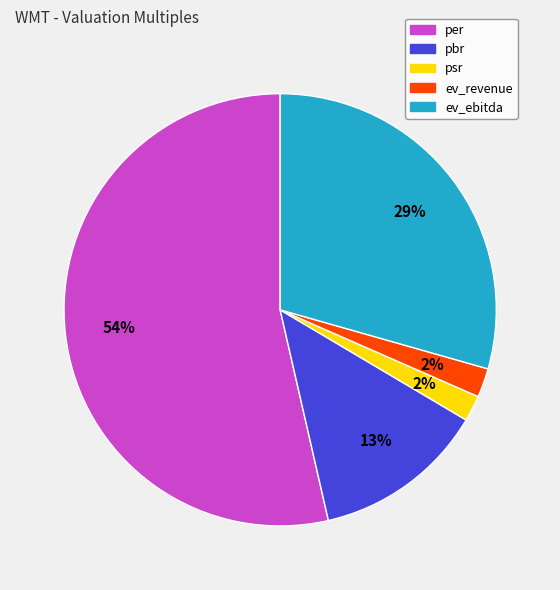

How many slices are in this pie chart?

5